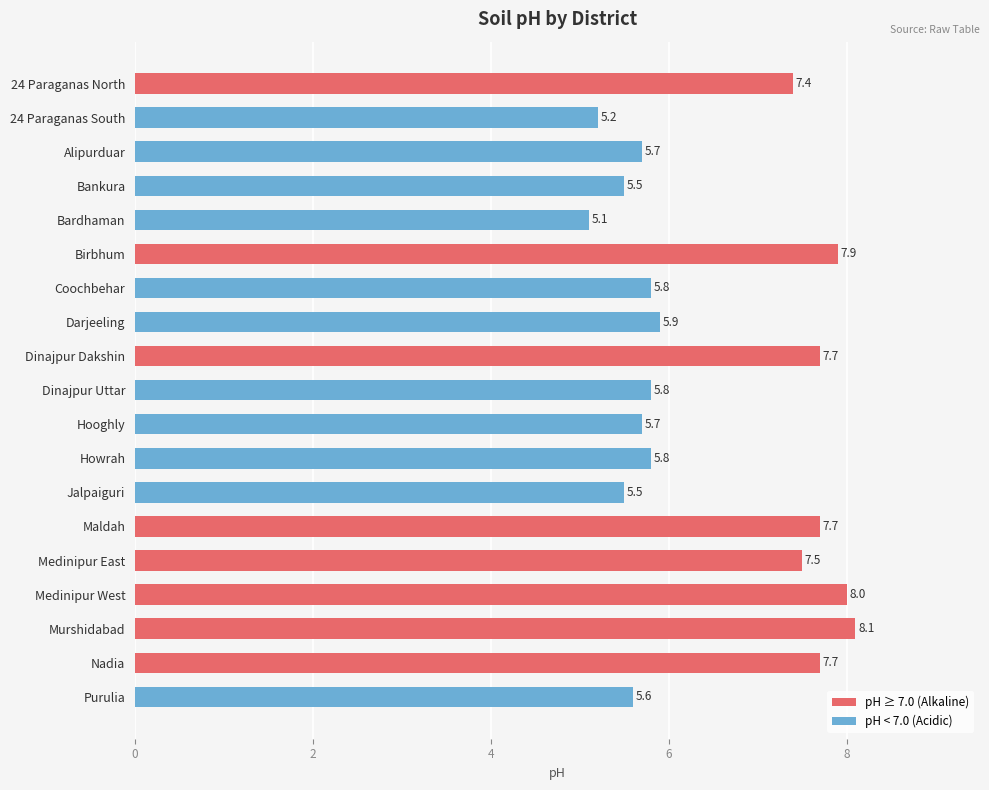

What is the difference between the maximum and minimum values?

3.0